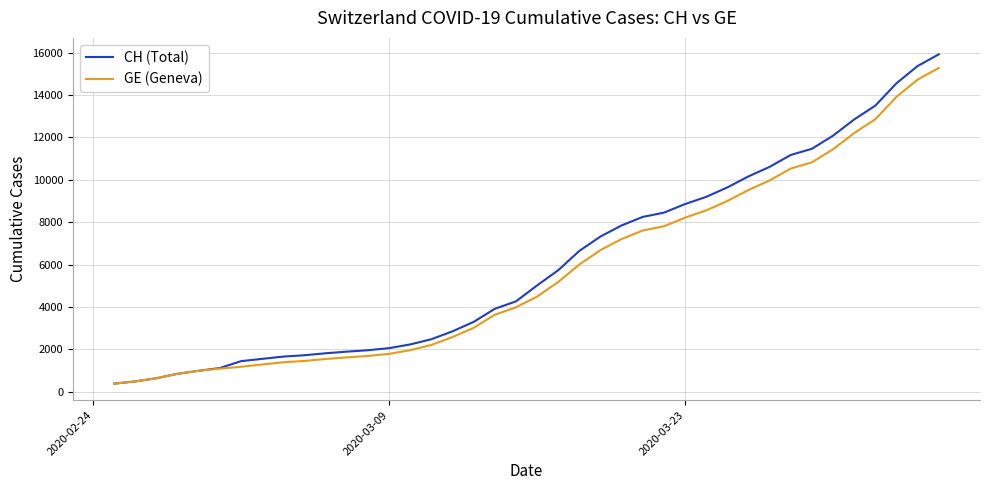

Which series has the widest spread of values?

CH (Total)